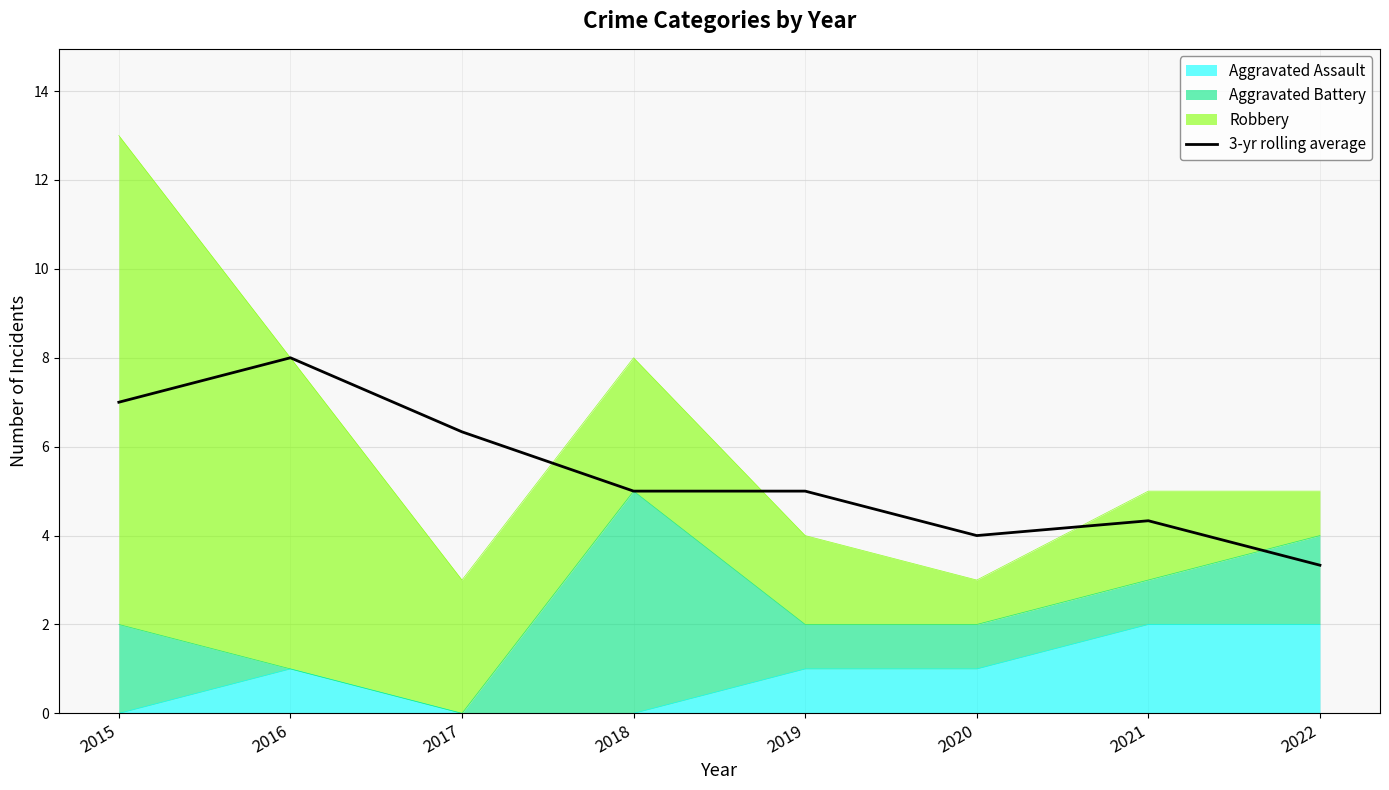

Does the chart have visible grid lines?

Yes